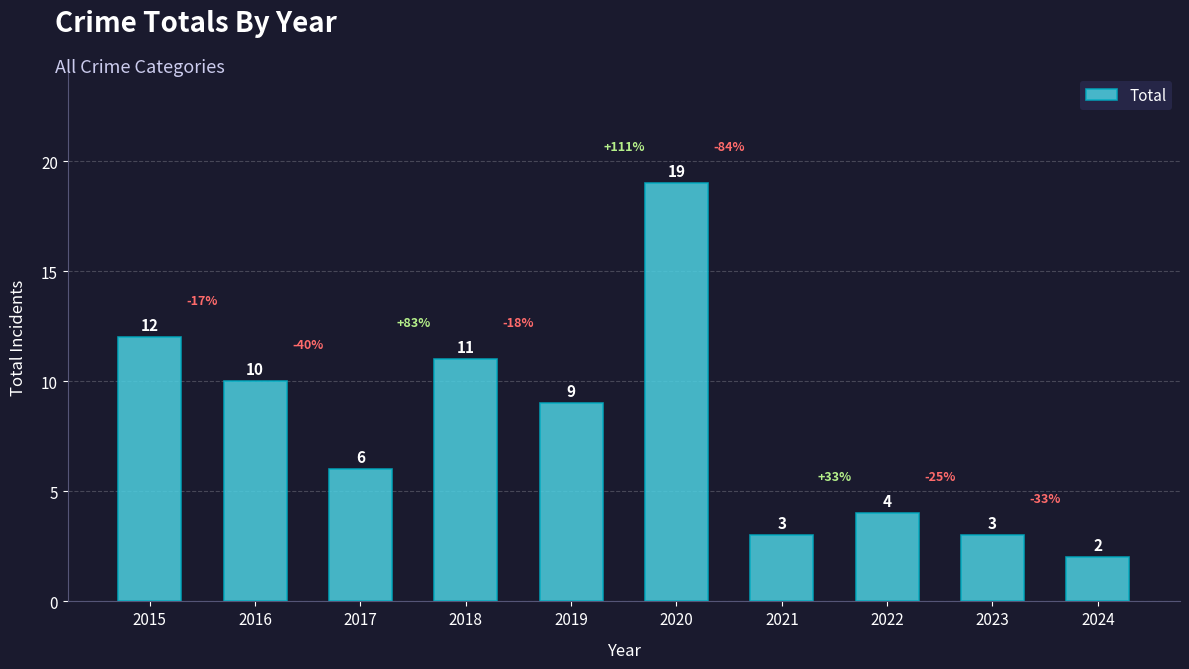

What is the value of the 3rd bar from the left?

6